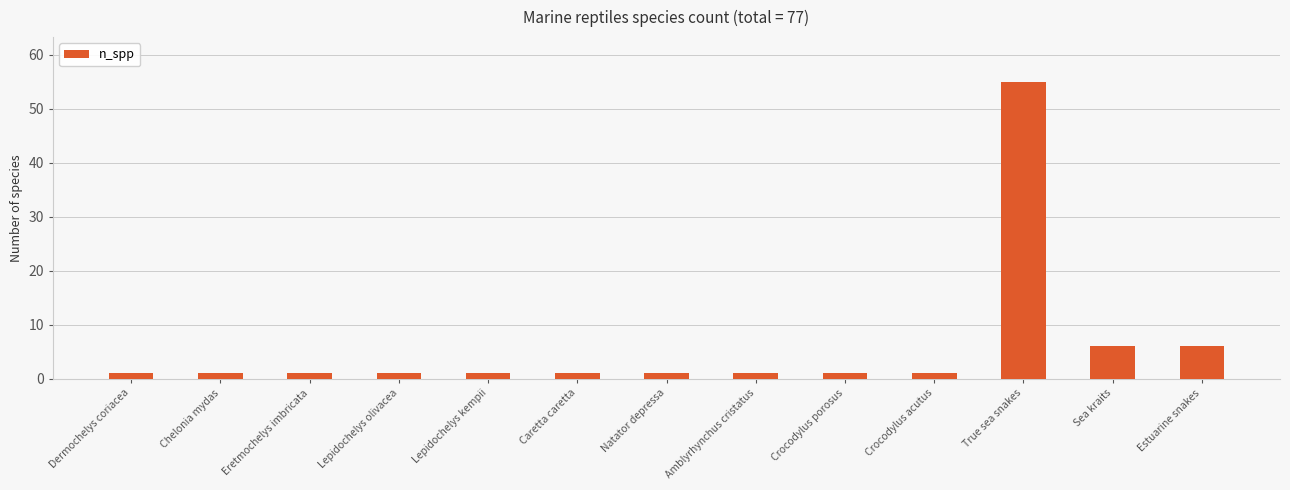

Does the chart contain any negative values?

No